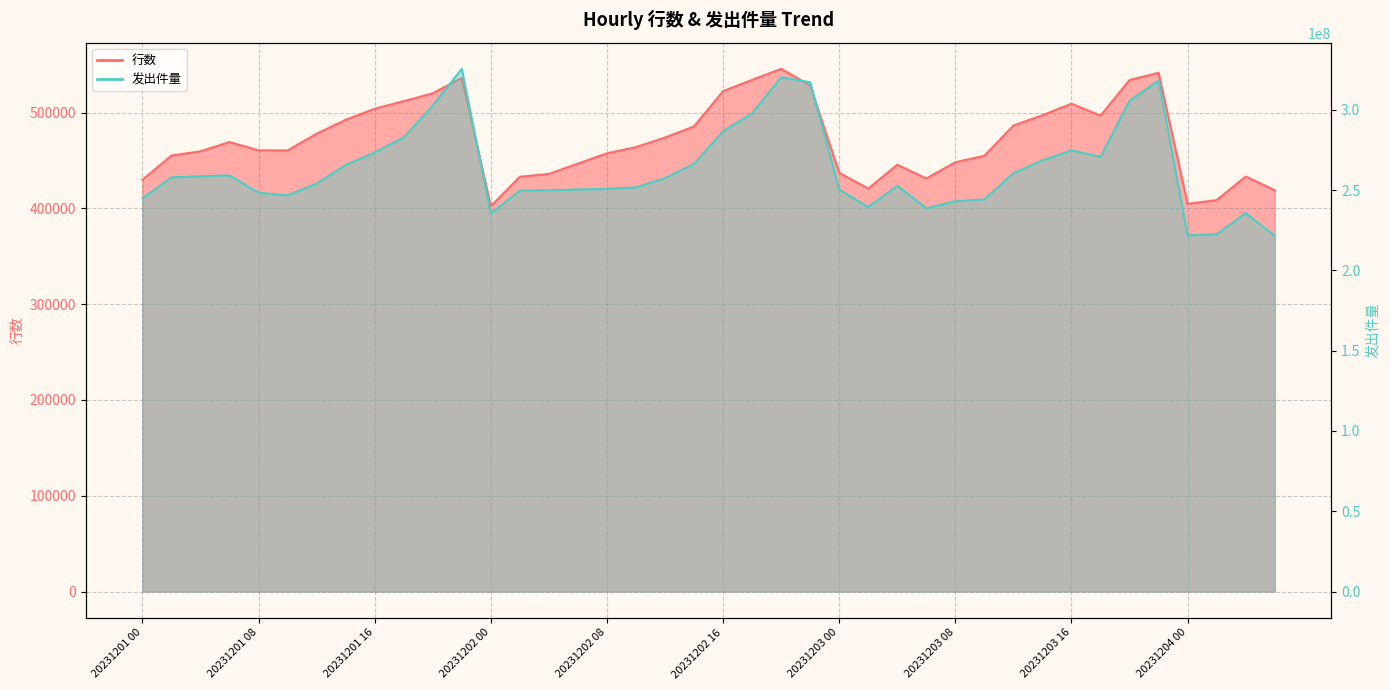

Where is the first local maximum for 行数?

20231201 06